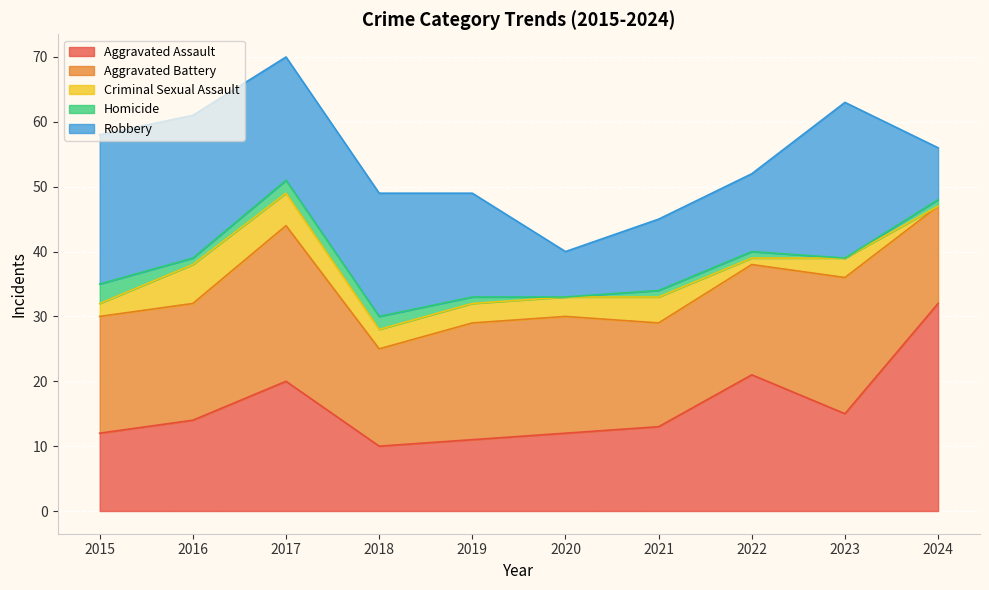

What is the sum of all Homicide values?

12